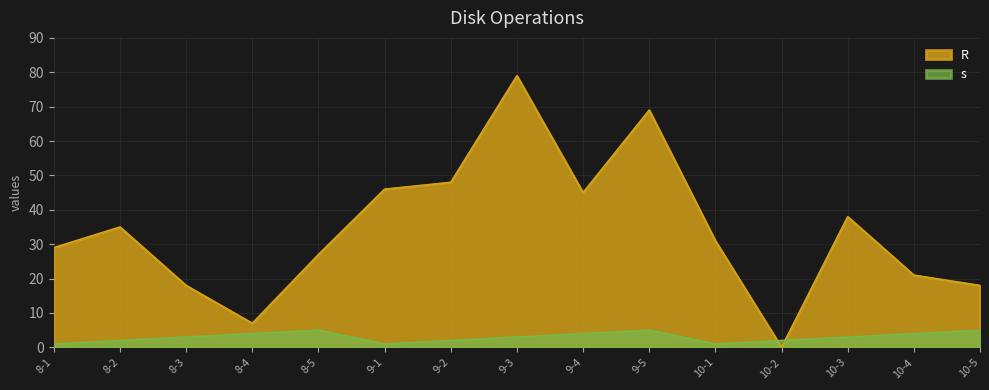

Which series ends up on top after the final intersection of R and s?

R